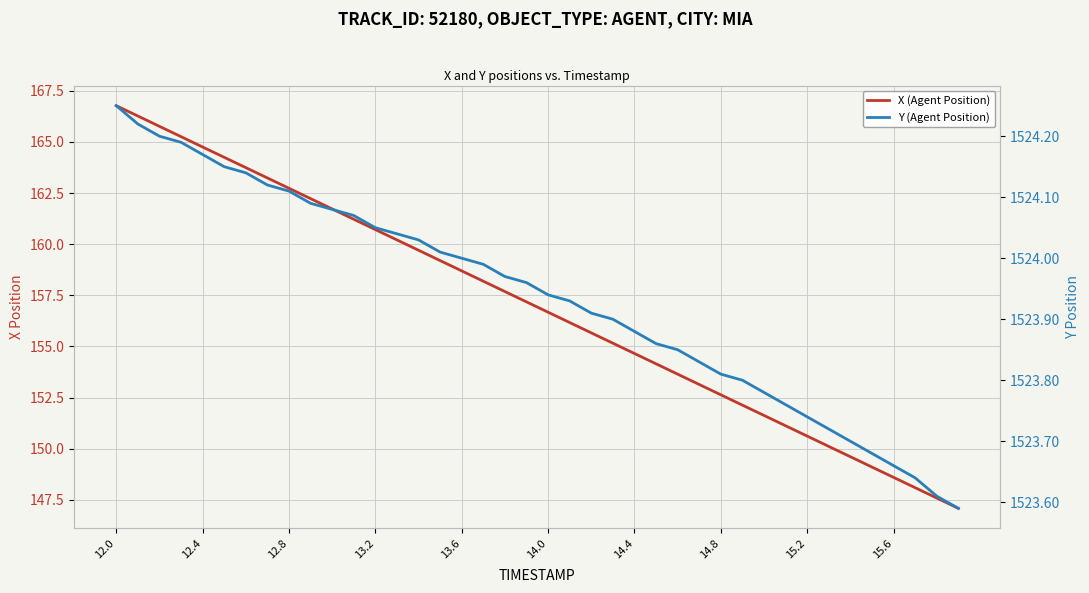

What is the difference between the maximum and minimum values in the Y (Agent Position) series?

0.7